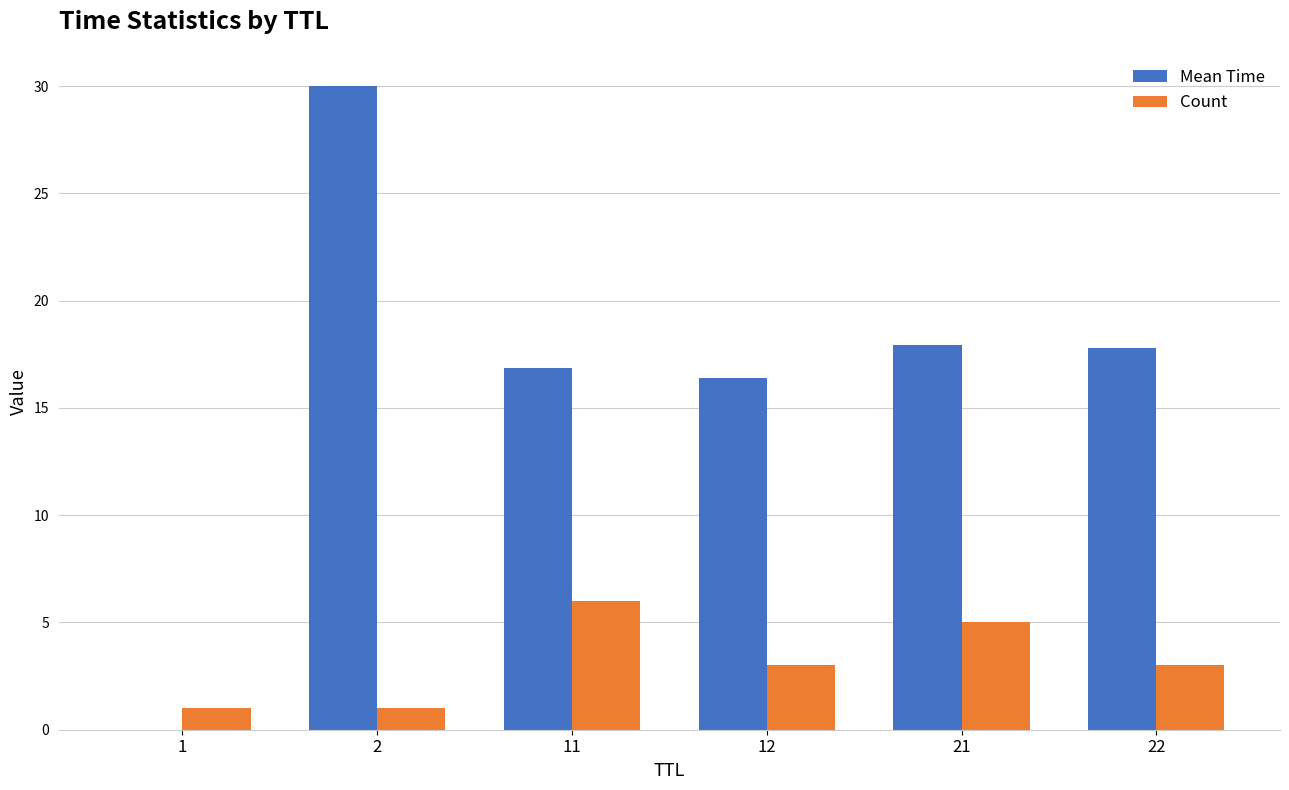

The value of Count at 22 is 3.0. True or false?

True